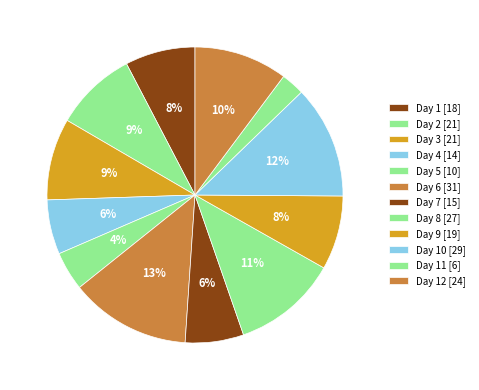

How many segments does this pie chart have?

12